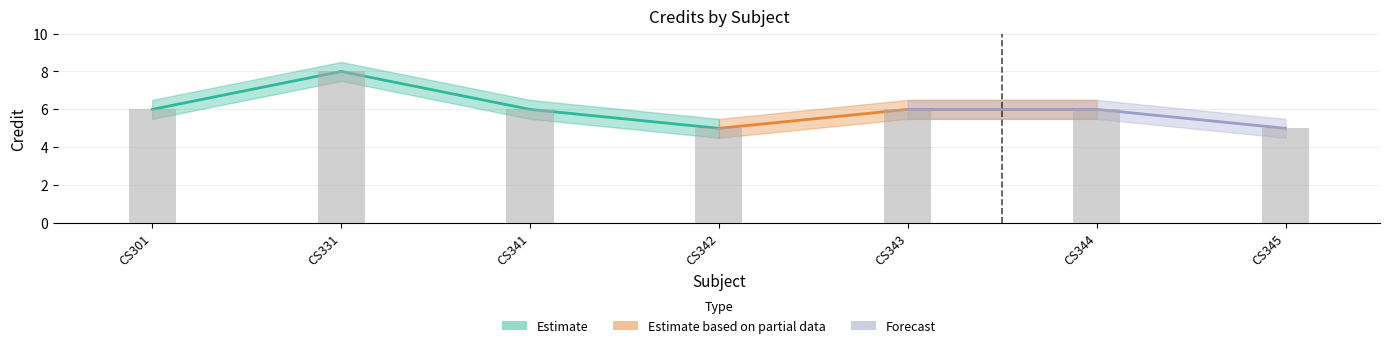

Count the number of data series in this chart.

3